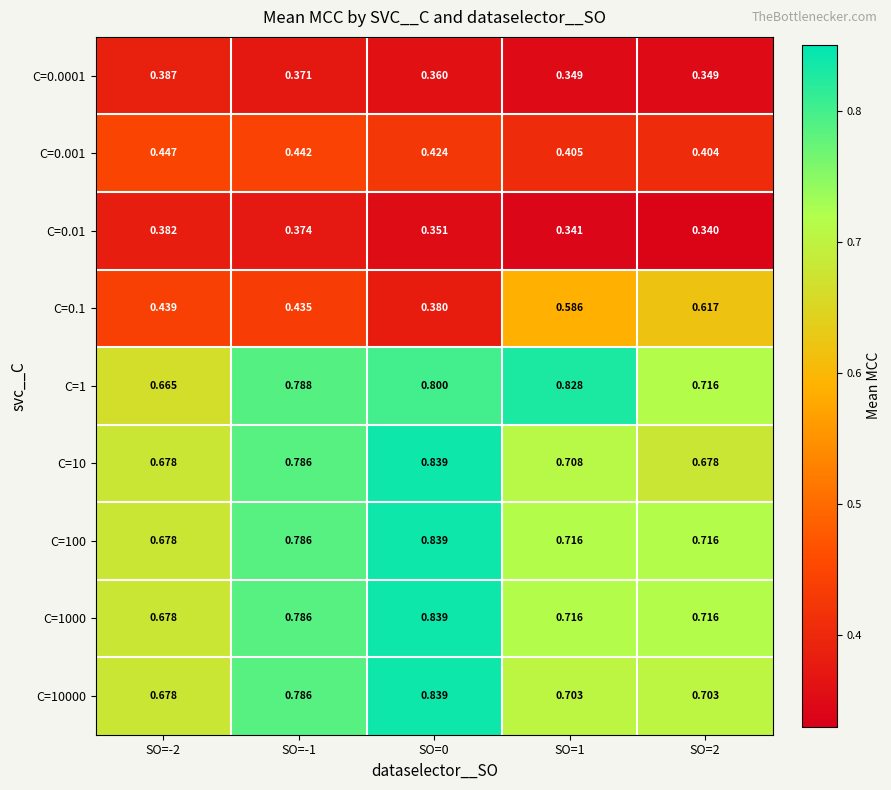

Which series changed the most between SO=-2 and SO=2?

C=0.1